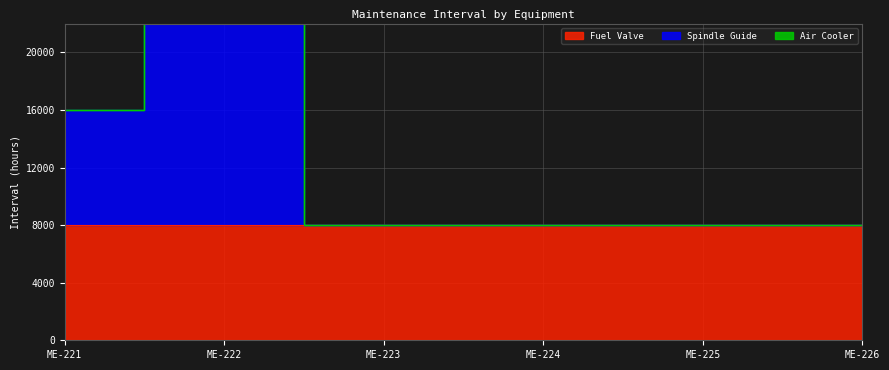

List the series in order of their peak value, lowest first.

Air Cooler, Fuel Valve, Spindle Guide